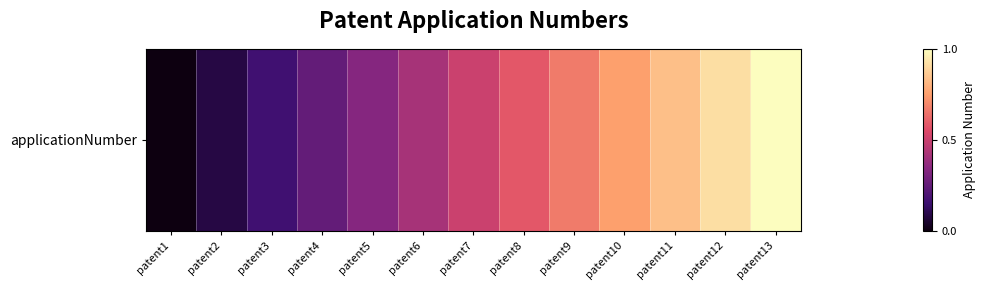

What is the change in value from patent8 to patent11?

+0.2